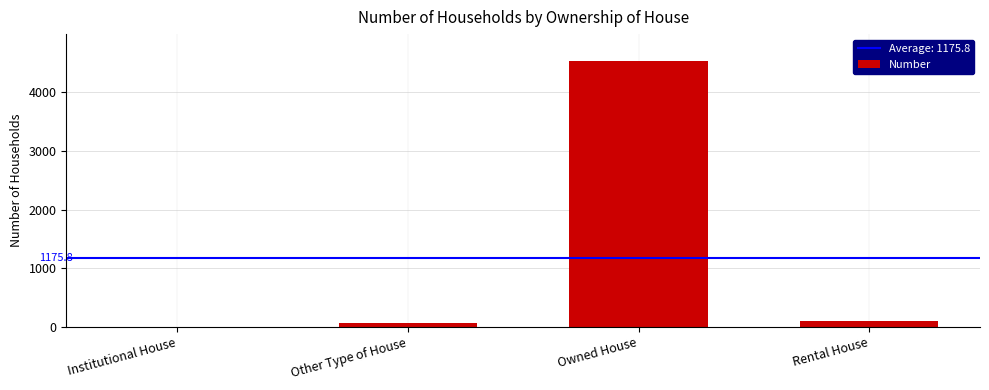

Count the number of categories in the chart.

4